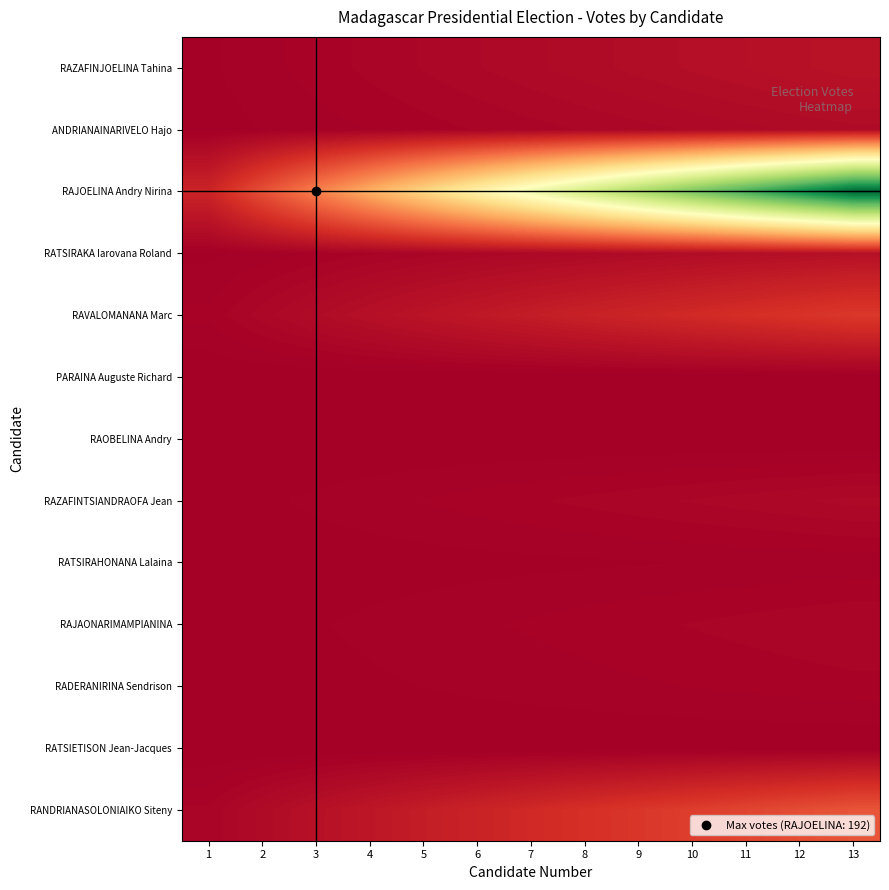

At which category is the sum across all series the highest?

13